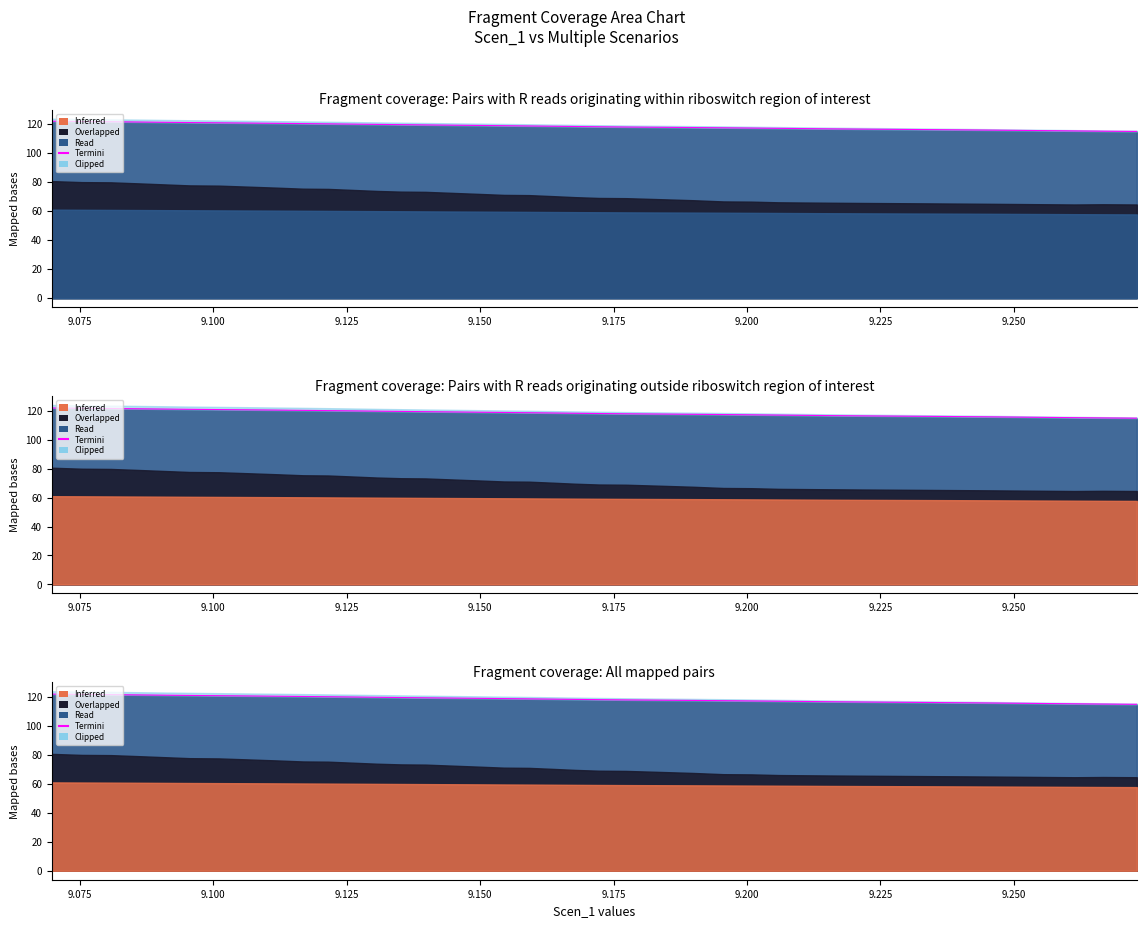

True or false: the data shows 157.3 at 9.250.

False